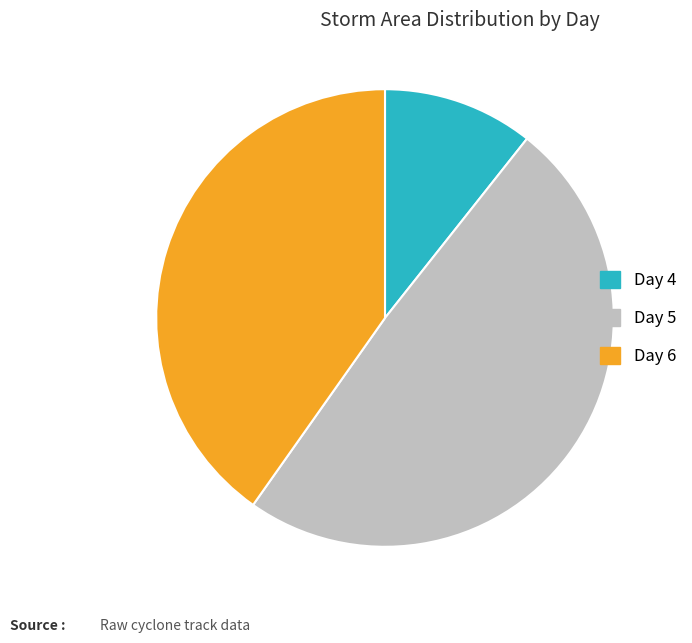

Is the sum of Day 6 and Day 4 greater than half?

Yes